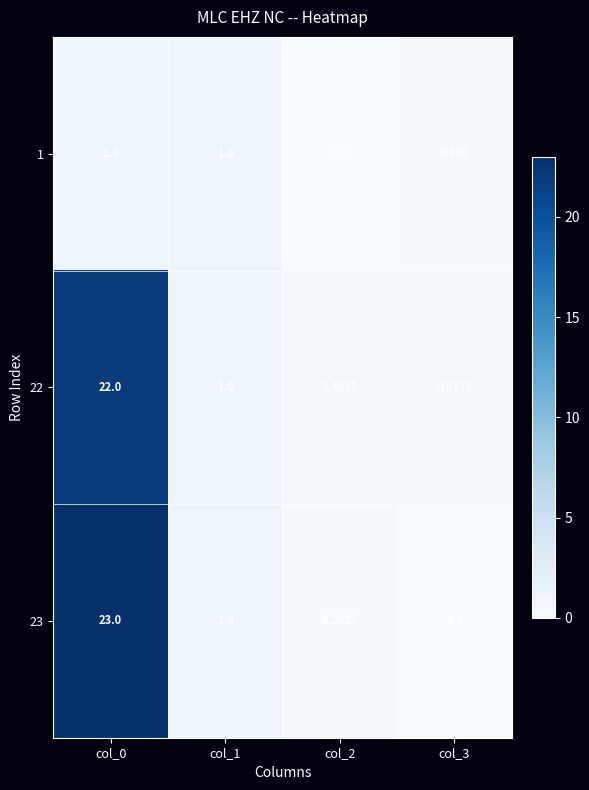

What is the difference between the highest and lowest values at col_2?

0.5